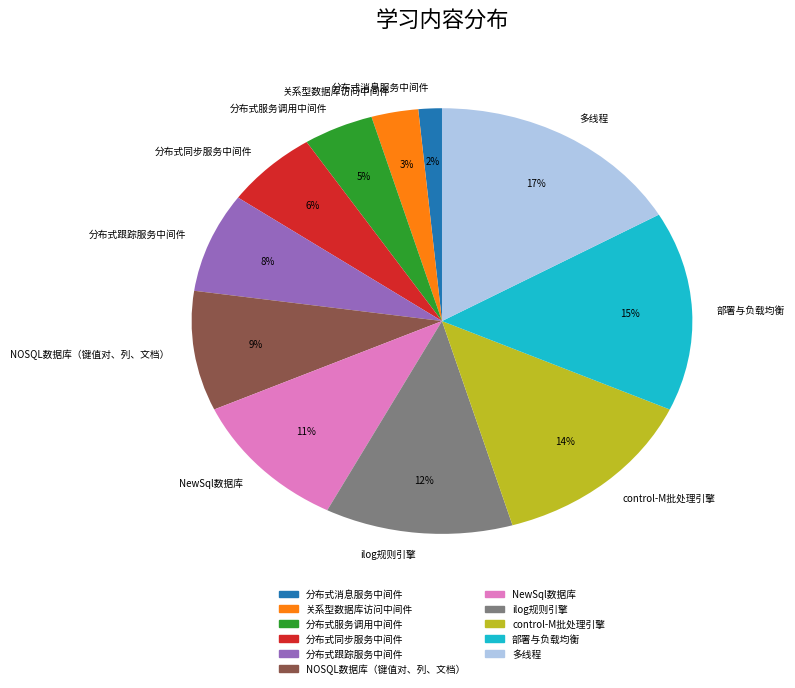

Do 部署与负载均衡 and 多线程 together represent more than half of the pie?

No